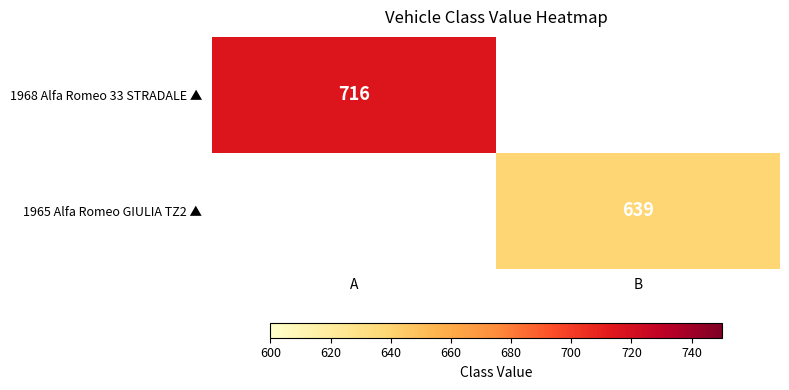

True or false: 1965 Alfa Romeo GIULIA TZ2 ▲ has a value of 639 at B.

True